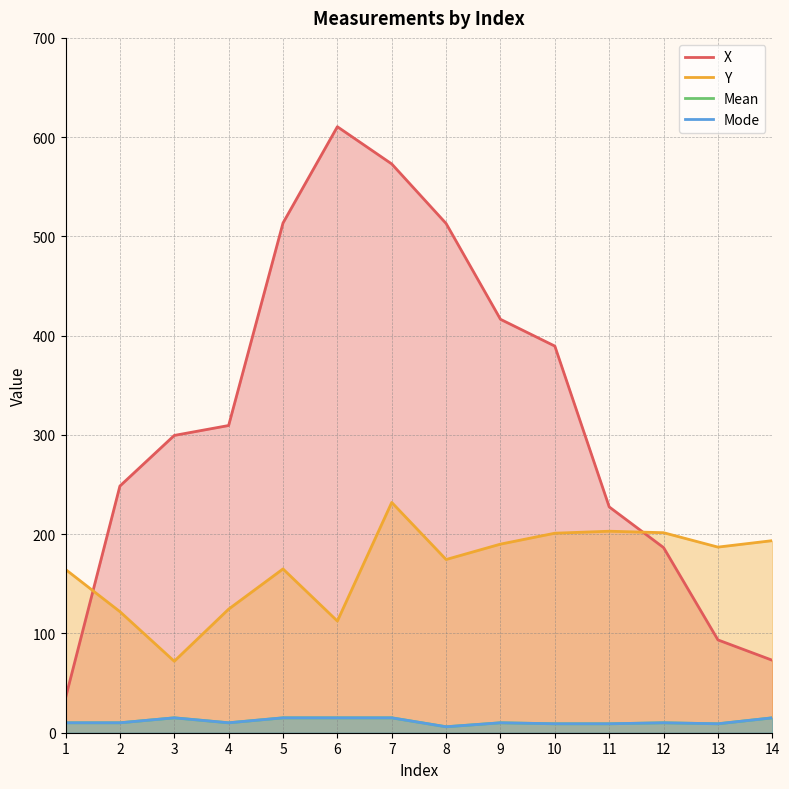

True or false: Mean has more than 1 points higher than both neighbors.

True